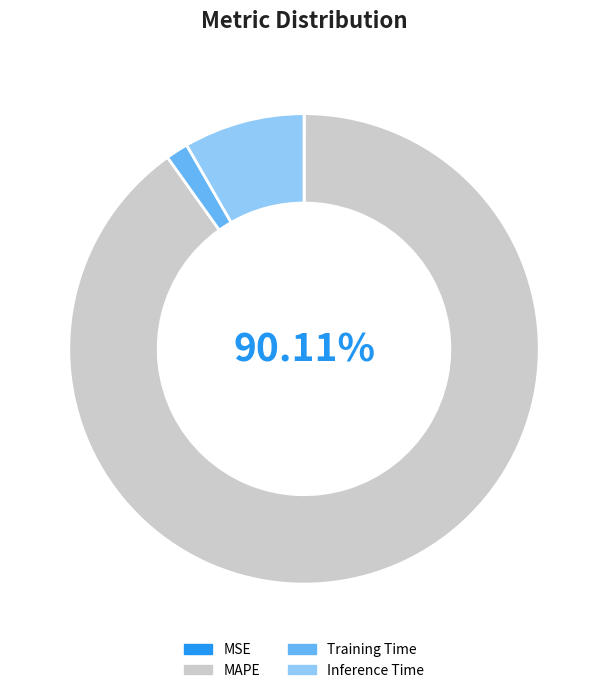

Which slice represents more than half of the pie?

MAPE